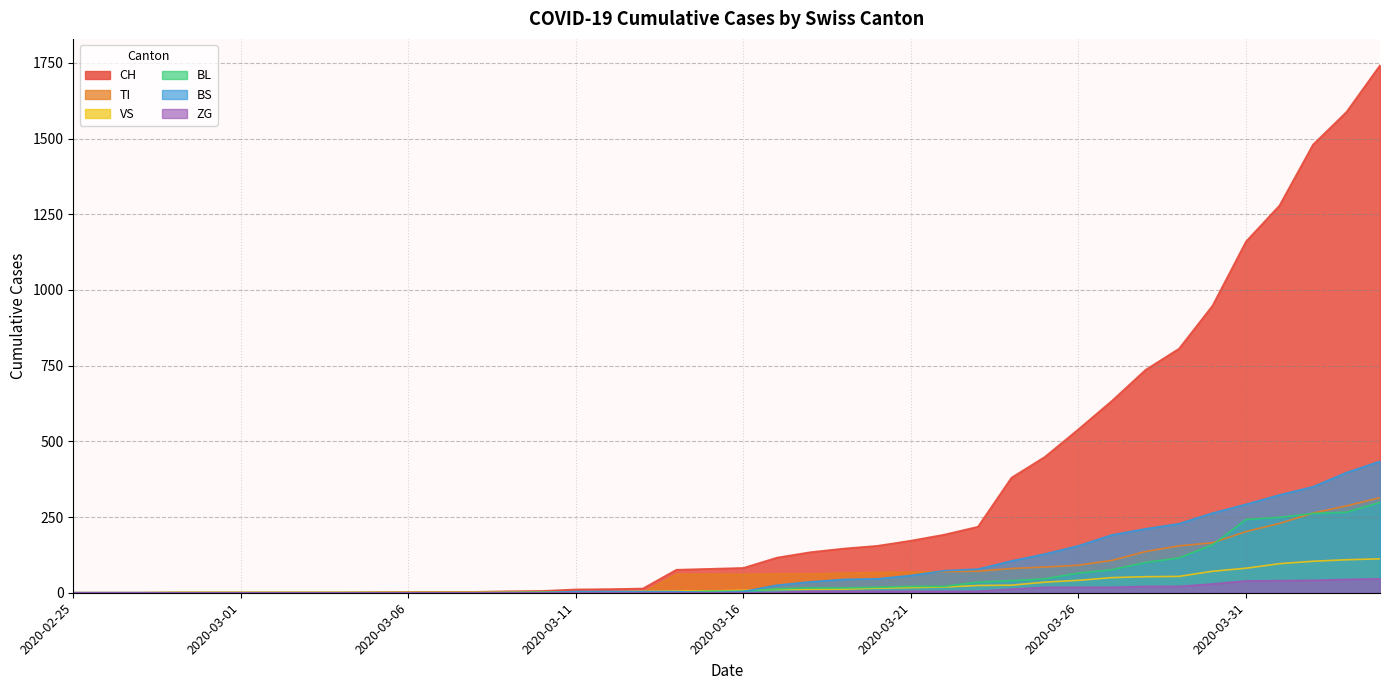

At which category is the sum across all series the highest?

2020-04-04